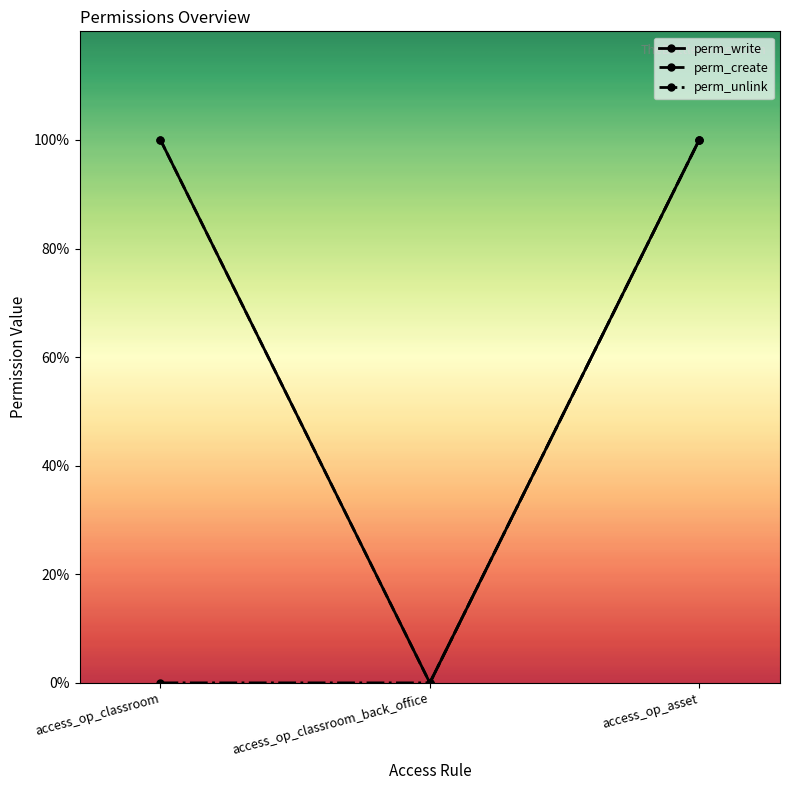

Does the chart have visible grid lines?

No